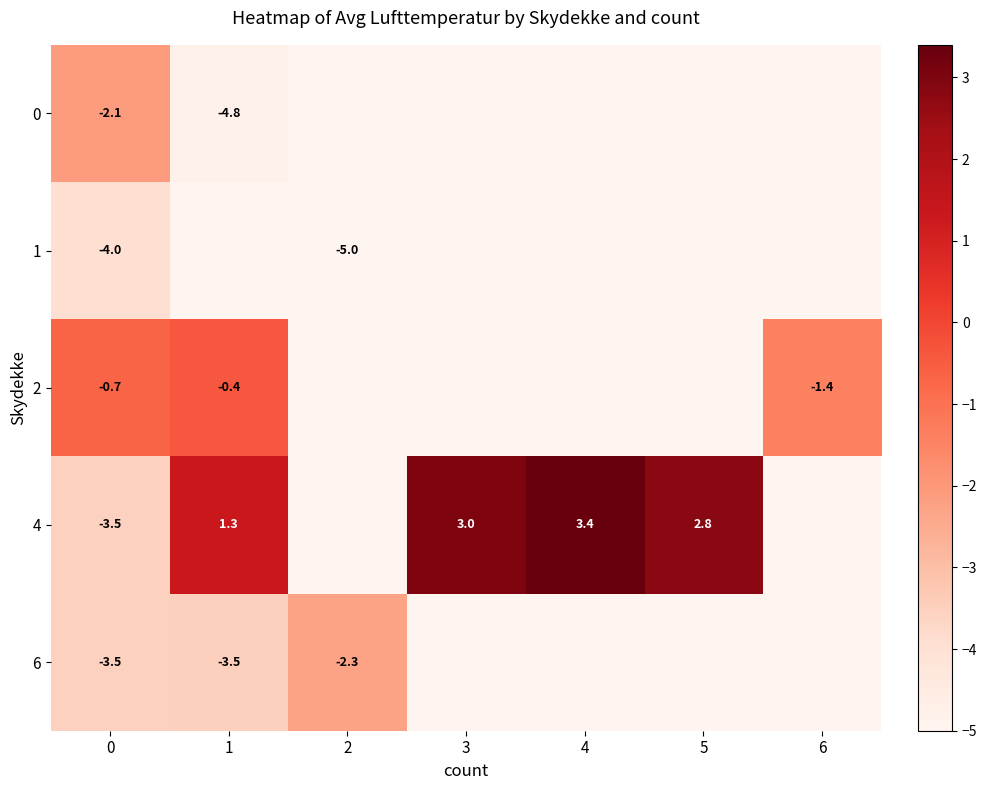

Count the number of data series in this chart.

5